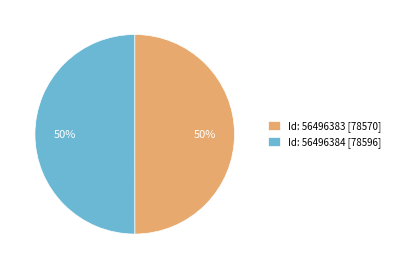

Do Id: 56496383 [78570] and Id: 56496384 [78596] together represent more than half of the pie?

Yes